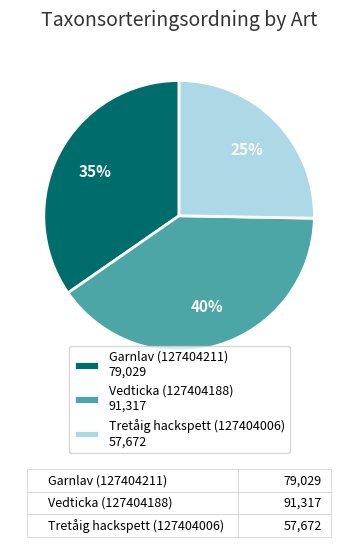

Do Garnlav (127404211) 79,029 and Tretåig hackspett (127404006) 57,672 together represent more than half of the pie?

Yes